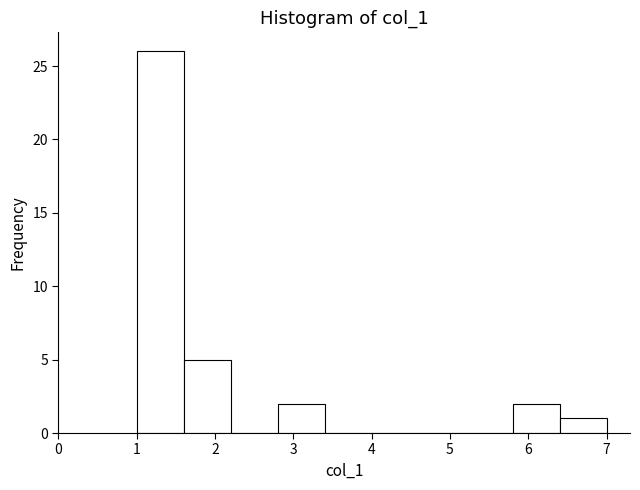

Reading left to right, transcribe this chart: for each bar, give the range it covers on the x-axis and its height. The values are not printed on the chart, so give them approximately, as read against the axis.

1.0 to 1.6: 26
1.6 to 2.2: 5
2.2 to 2.8: 0
2.8 to 3.4: 2
3.4 to 4.0: 0
4.0 to 4.6: 0
4.6 to 5.2: 0
5.2 to 5.8: 0
5.8 to 6.4: 2
6.4 to 7.0: 1